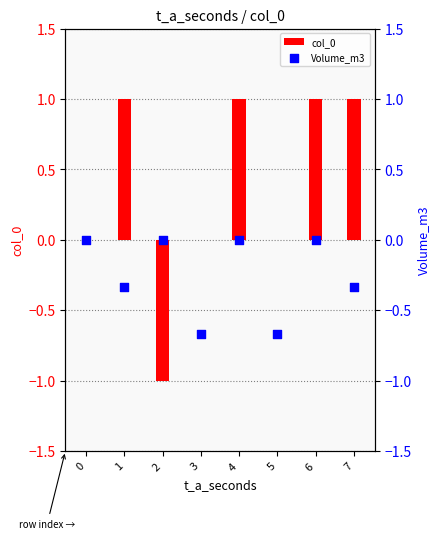

At how many categories does at least one series exceed 0?

4